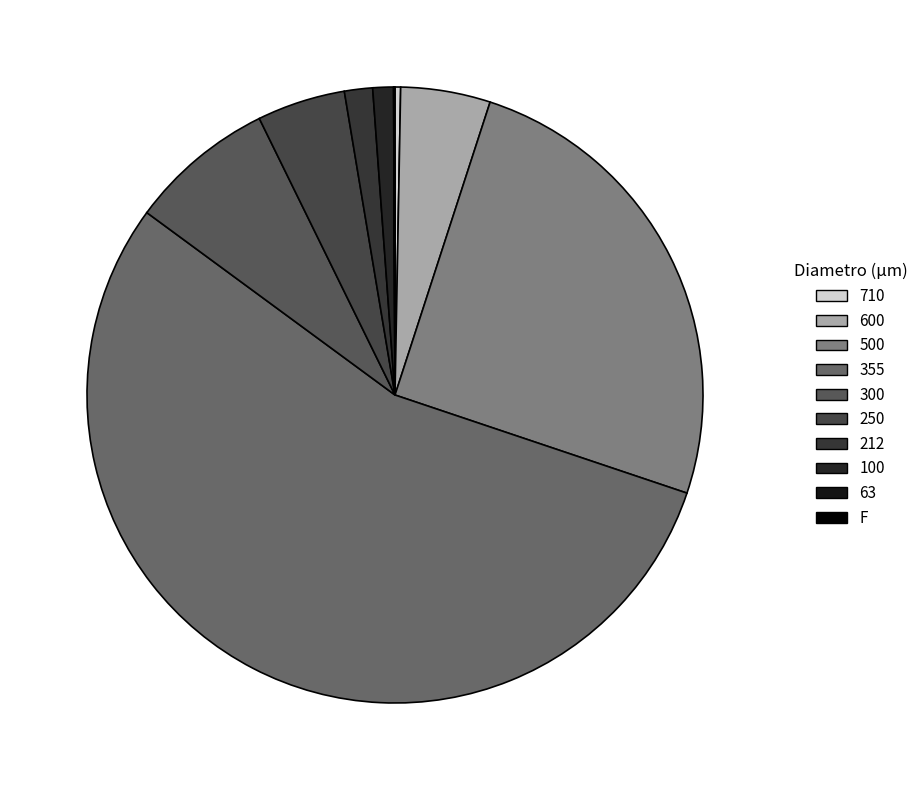

What percentage do 500 and 710 together represent?

25.5%